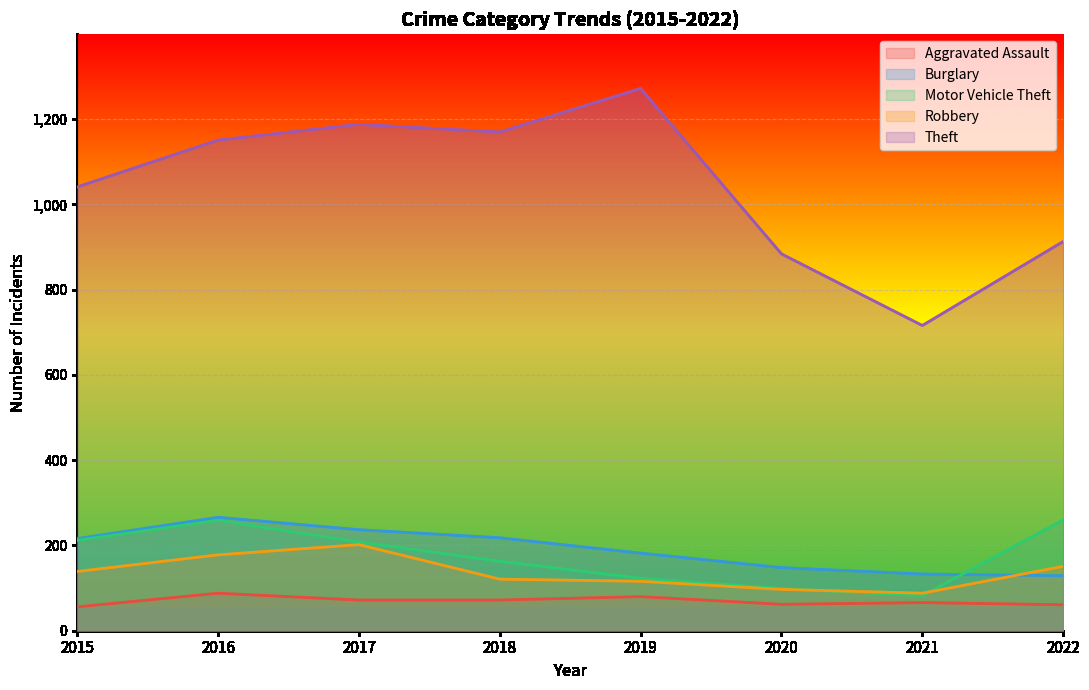

True or false: Theft and Aggravated Assault intersect in this chart.

False